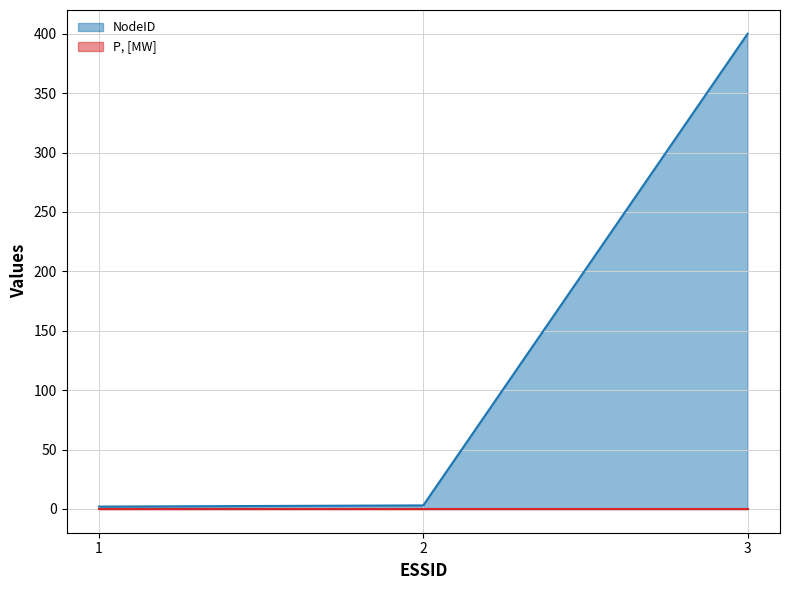

Rank the categories by value from lowest to highest.

1, 2, 3